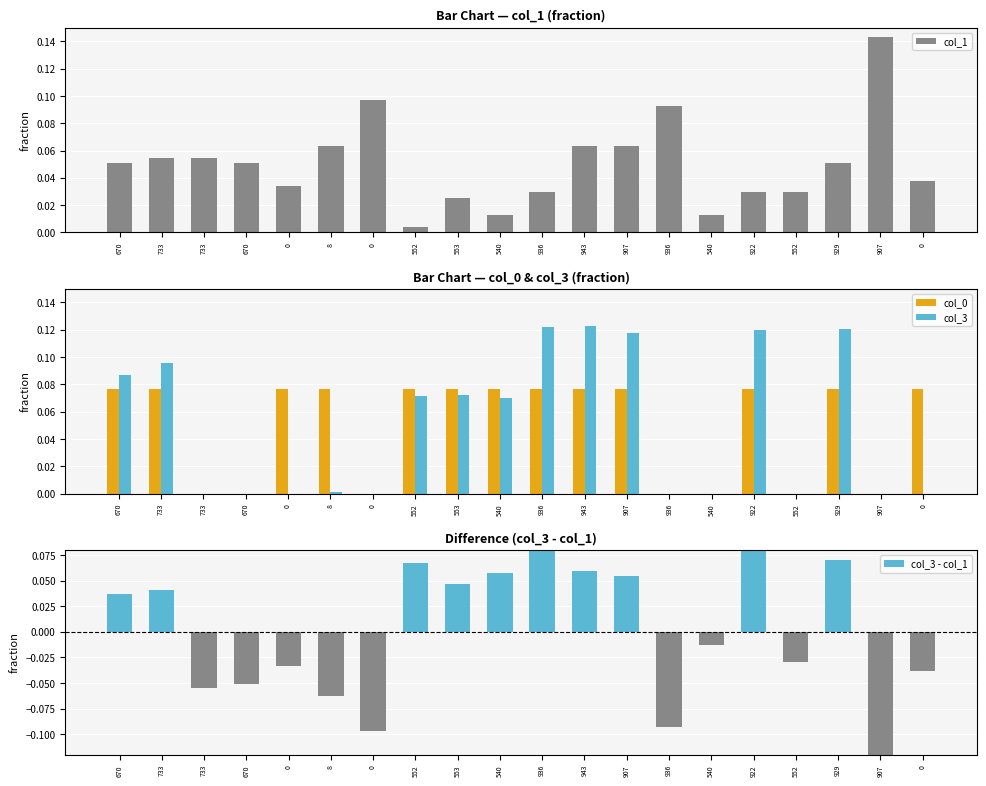

Reading right to left, transcribe all the data shown in this chart.

col_1: 0.0	0.1	0.1	0.0	0.0	0.0	0.1	0.1	0.1	0.0	0.0	0.0	0.0	0.1	0.1	0.0	0.1	0.1	0.1	0.1
col_0: 0.1	0.0	0.1	0.0	0.1	0.0	0.0	0.1	0.1	0.1	0.1	0.1	0.1	0.0	0.1	0.1	0.0	0.0	0.1	0.1
col_3: 0.0	0.0	0.1	0.0	0.1	0.0	0.0	0.1	0.1	0.1	0.1	0.1	0.1	0.0	0.0	0.0	0.0	0.0	0.1	0.1
col_3 - col_1: -0.0	-0.1	0.1	-0.0	0.1	-0.0	-0.1	0.1	0.1	0.1	0.1	0.0	0.1	-0.1	-0.1	-0.0	-0.1	-0.1	0.0	0.0